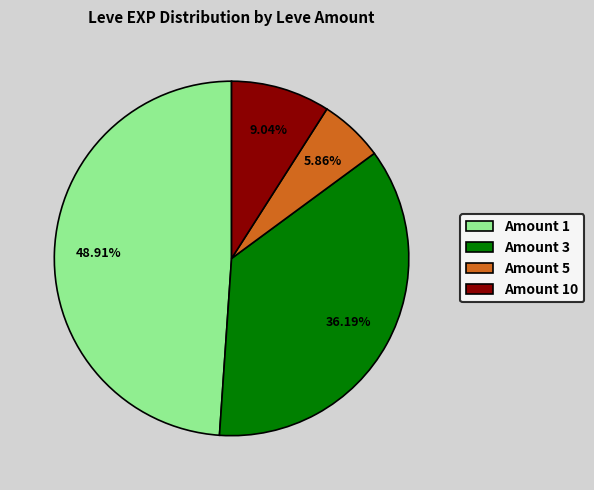

To the nearest percent, what is the difference between the largest and smallest slice percentages?

43%